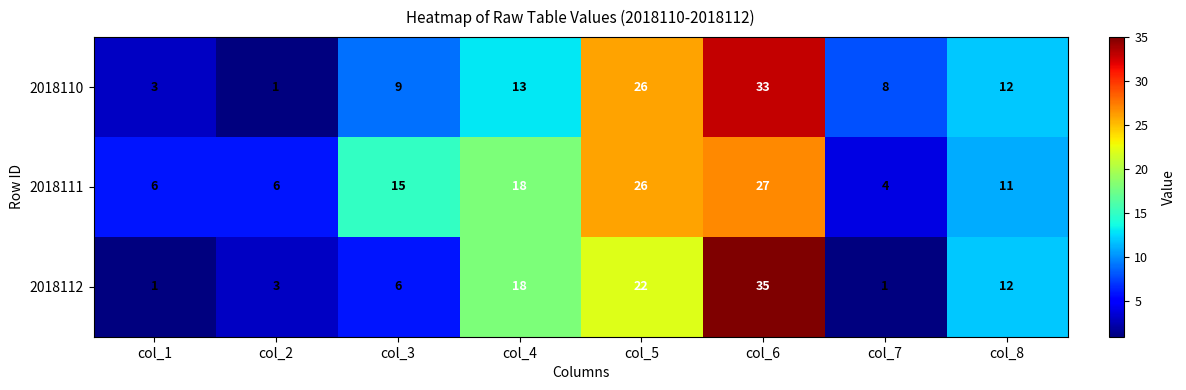

Is it true that 2018112 equals 0 at col_7?

False